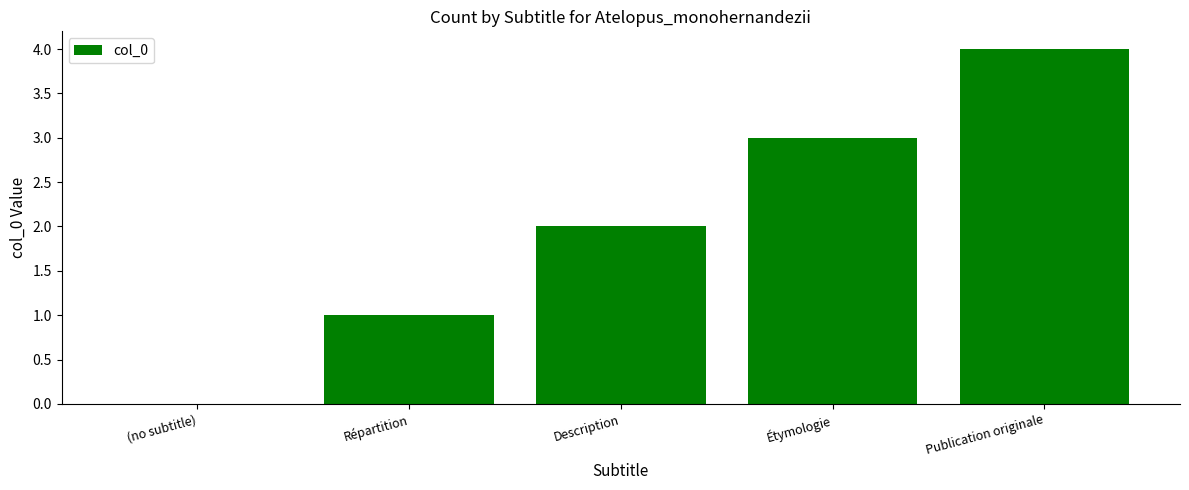

Between Étymologie and Publication originale, which is larger?

Publication originale